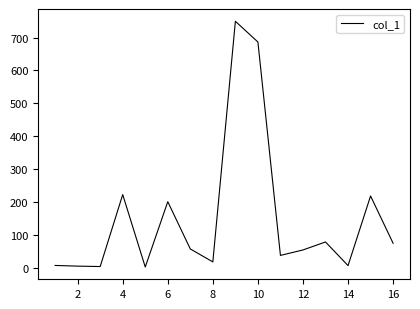

What is the maximum value shown in the chart?

749.6